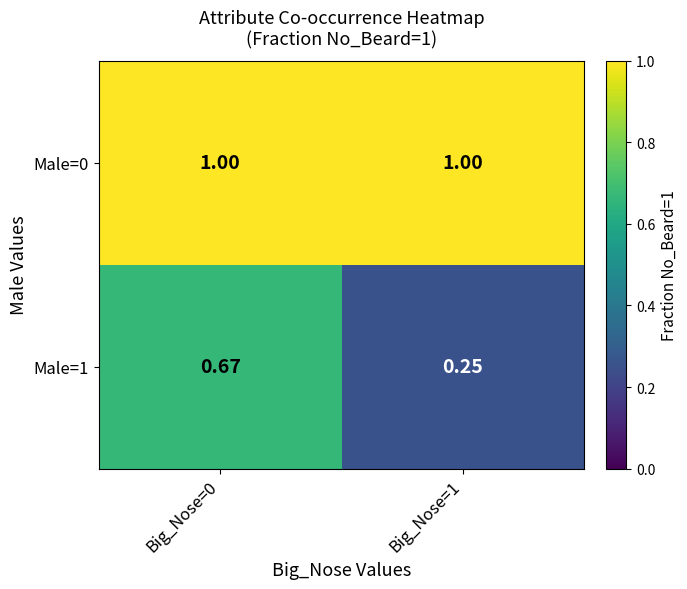

Is the value of Male=1 at Big_Nose=0 greater than the value of Male=0 at Big_Nose=0?

No